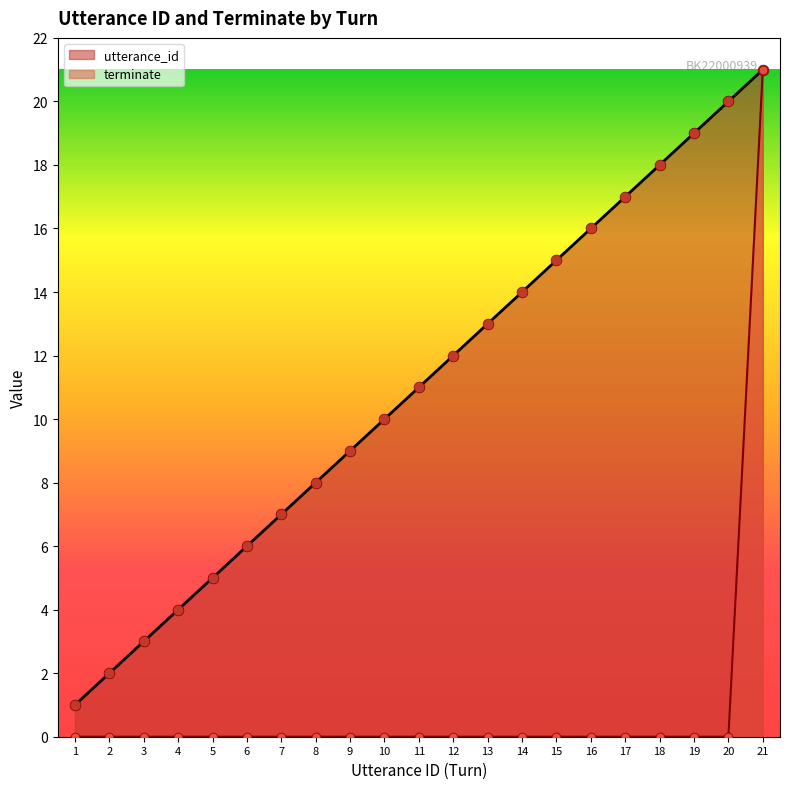

Which series reaches the minimum Y coordinate?

terminate